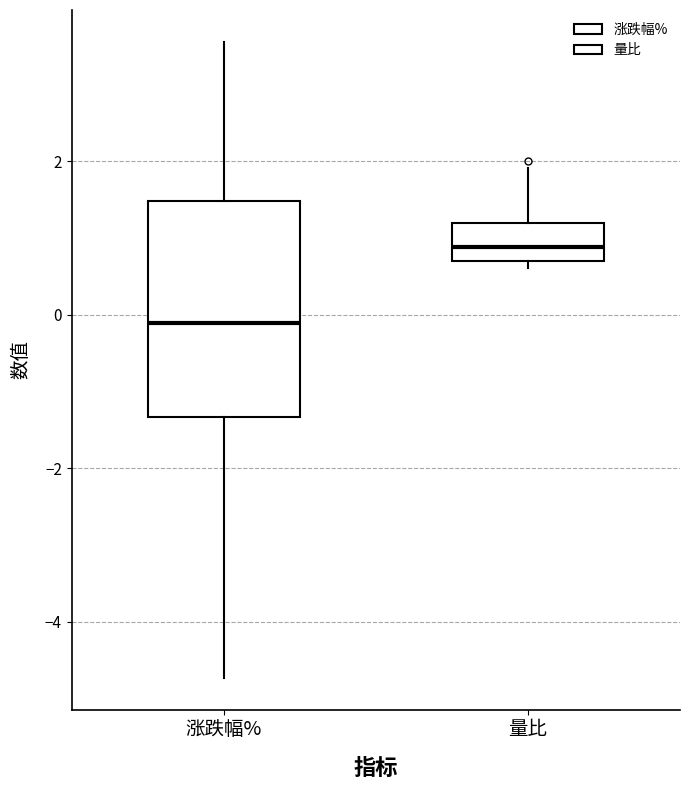

Where does the upper whisker of the box for 量比 end on the y-axis? The values are not printed on the chart, so give them approximately, as read against the axis.

2.0